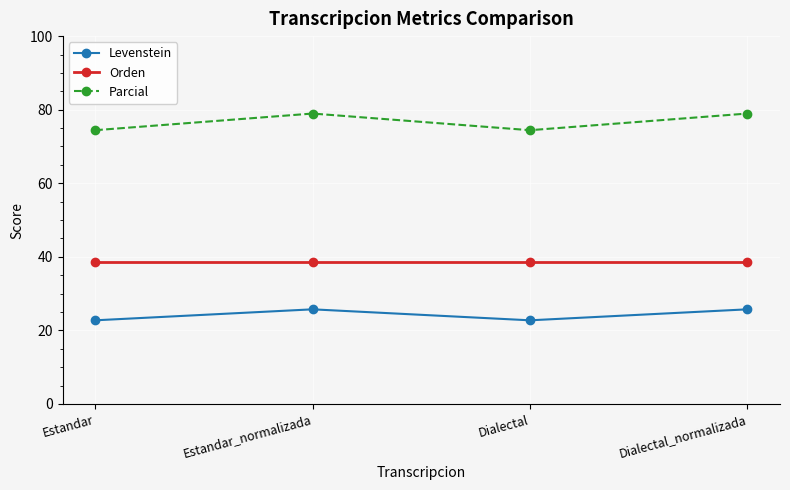

What is the minimum value shown in the chart?

22.7